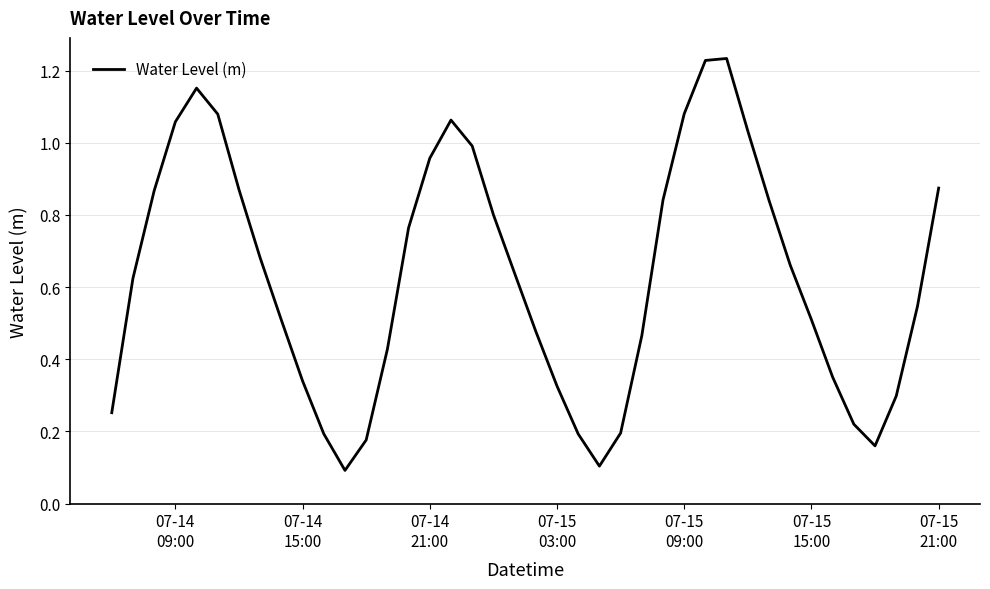

What is the maximum value shown in the chart?

1.2